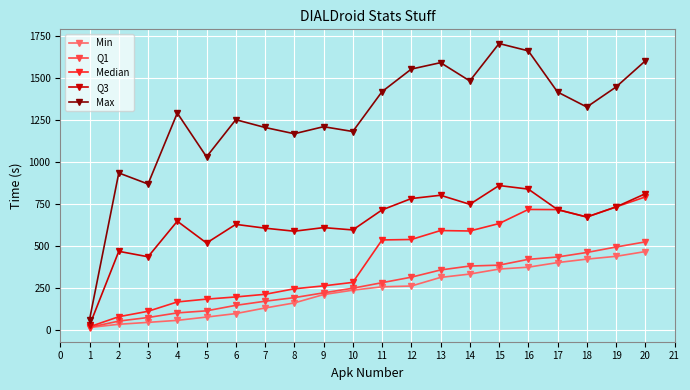

What is the difference between the Max values at 12 and 5?

523.0